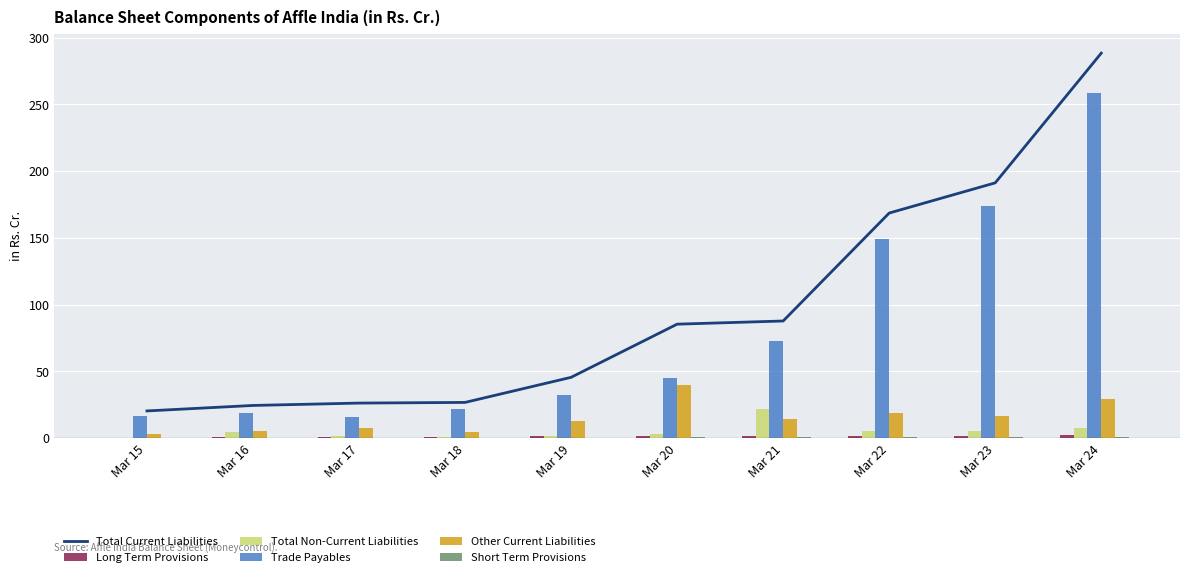

Is it true that Long Term Provisions equals 0.2 at Mar 17?

False